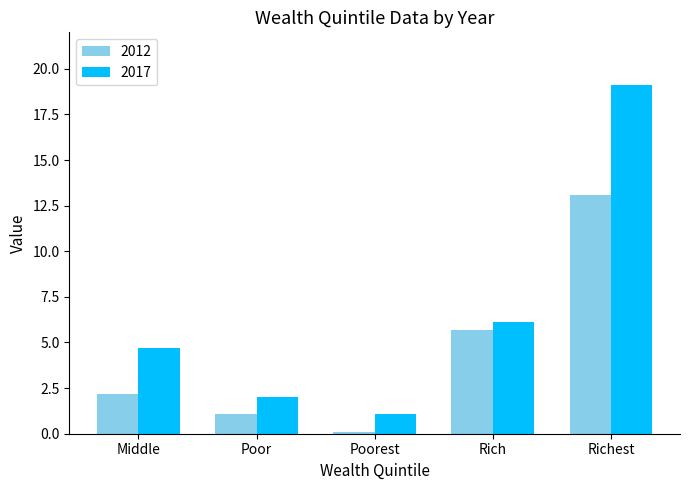

What is the maximum value shown in the chart?

19.1